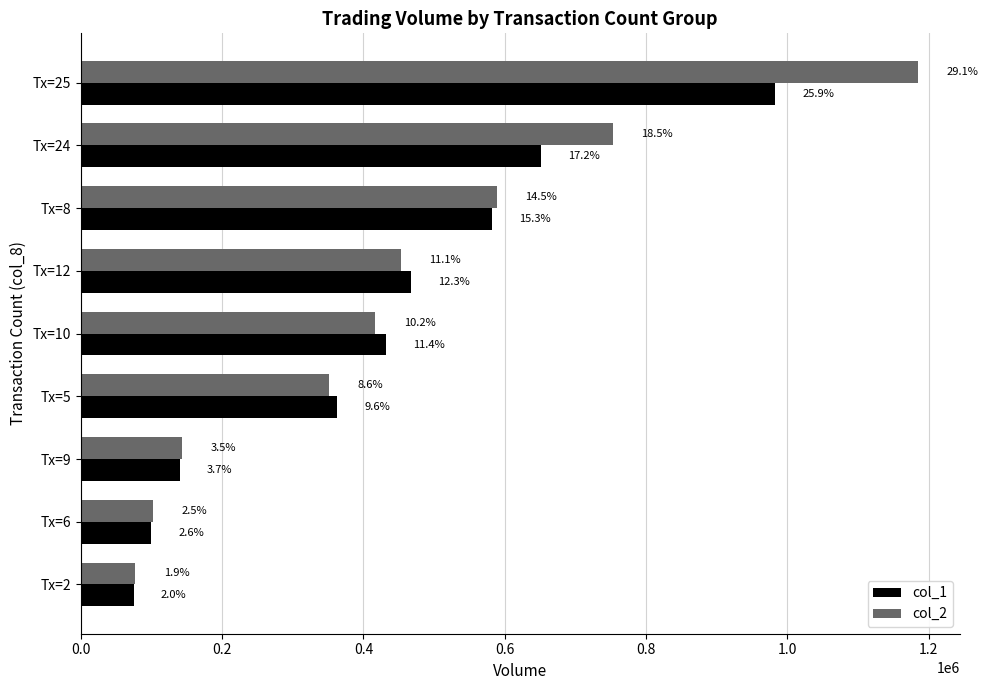

What are all the series names shown in the legend?

col_1, col_2